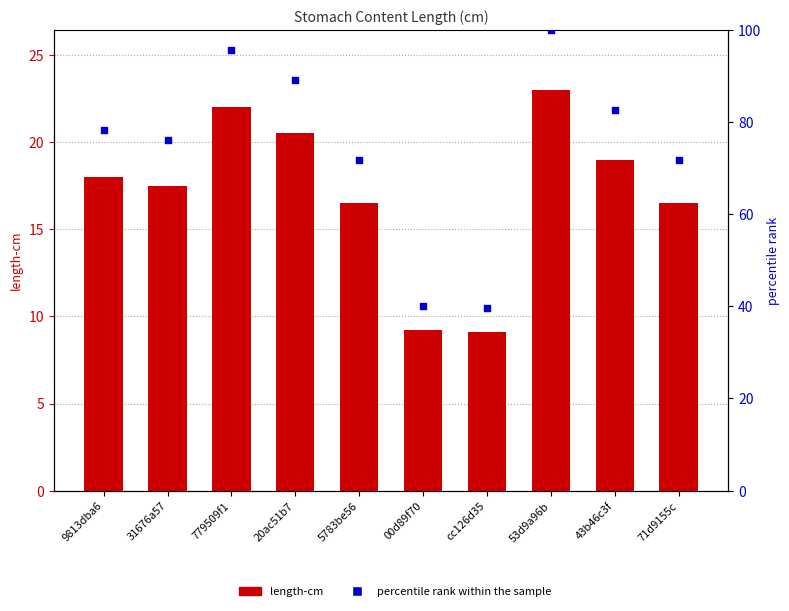

What are all the series names shown in the legend?

length-cm, percentile rank within the sample